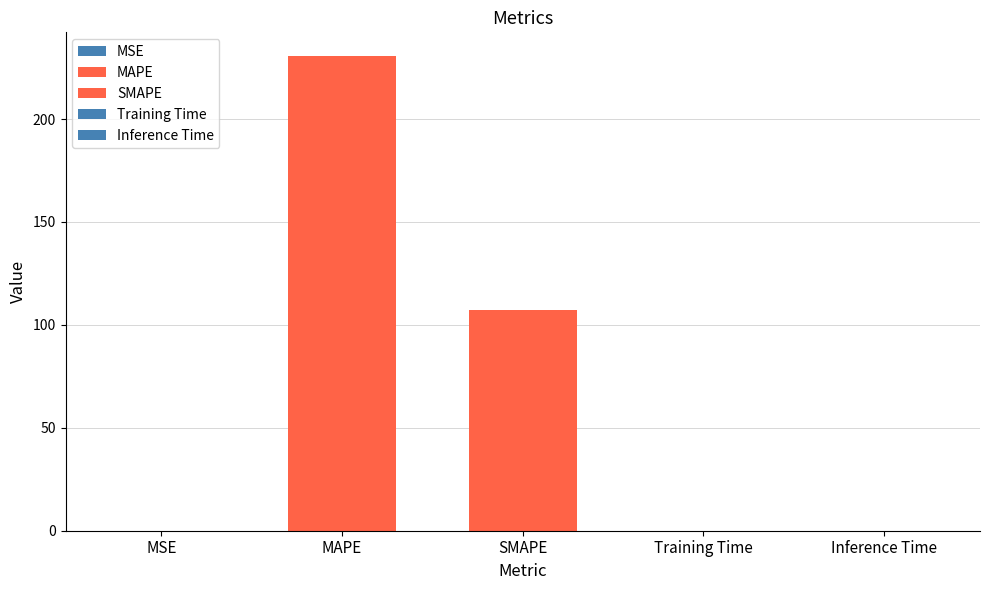

Which label corresponds to the smallest value in the chart?

Inference Time